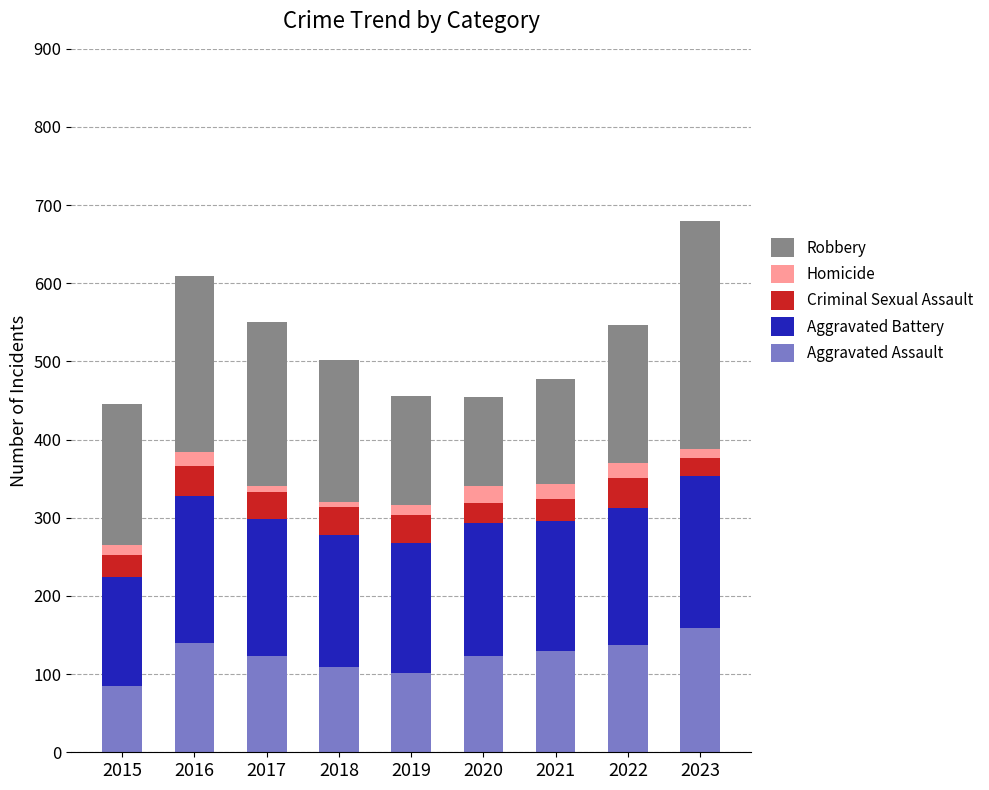

Which category has the highest value in the Aggravated Assault series?

2023